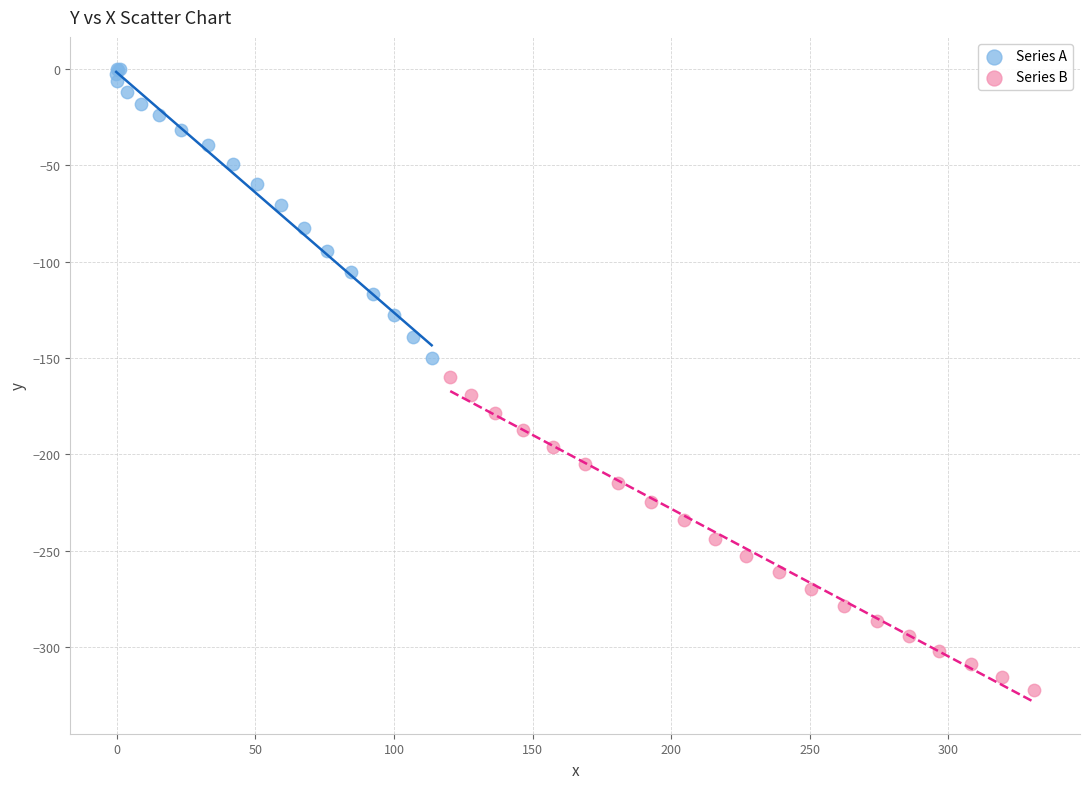

Which series reaches the minimum Y coordinate?

Series B